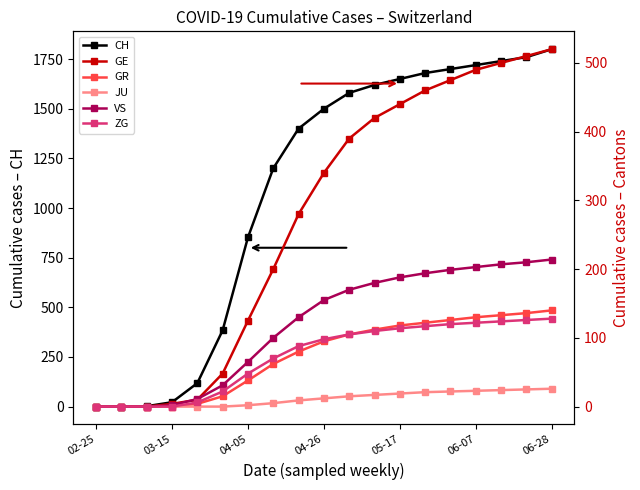

At which label is CH closest to 900?

04-05